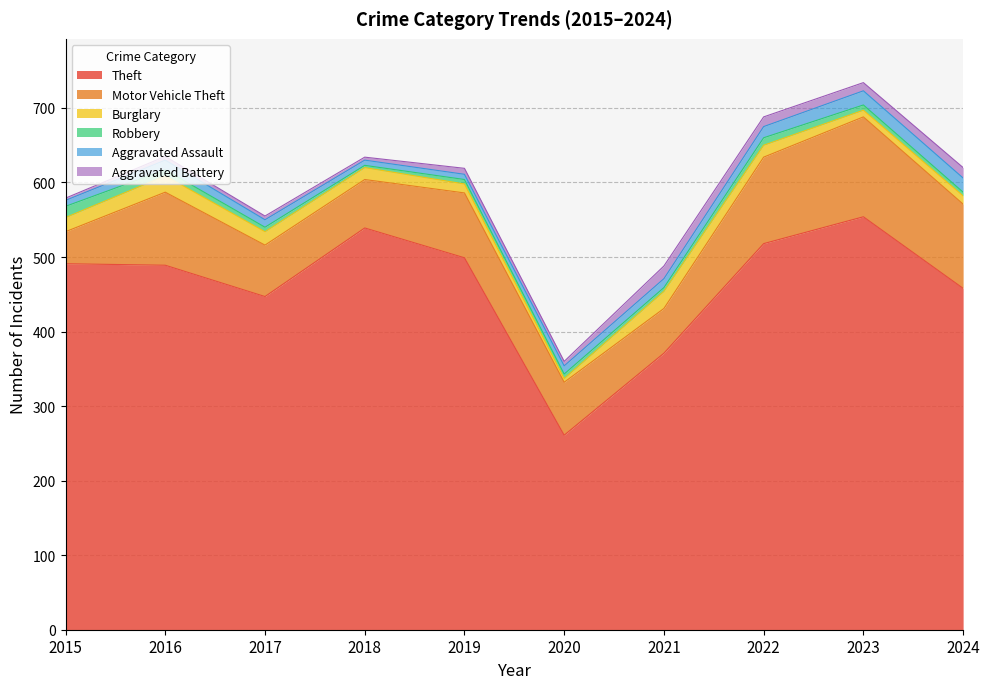

Reading left to right, list all the values displayed in this chart.

Theft: 2015=491	2016=489	2017=447	2018=539	2019=499	2020=261	2021=371	2022=518	2023=554	2024=458
Motor Vehicle Theft: 2015=43	2016=98	2017=69	2018=65	2019=87	2020=71	2021=60	2022=116	2023=134	2024=113
Burglary: 2015=19	2016=22	2017=18	2018=16	2019=12	2020=5	2021=23	2022=16	2023=9	2024=11
Robbery: 2015=15	2016=8	2017=6	2018=3	2019=6	2020=6	2021=5	2022=10	2023=7	2024=5
Aggravated Assault: 2015=8	2016=13	2017=10	2018=7	2019=7	2020=11	2021=12	2022=15	2023=19	2024=19
Aggravated Battery: 2015=3	2016=5	2017=5	2018=4	2019=8	2020=6	2021=17	2022=13	2023=11	2024=14